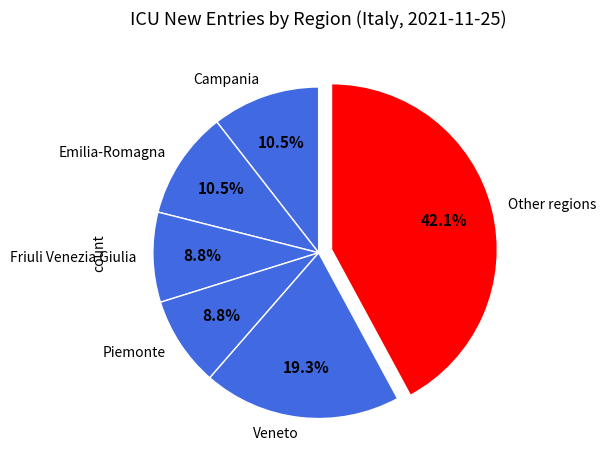

Which slice is the largest?

Other regions